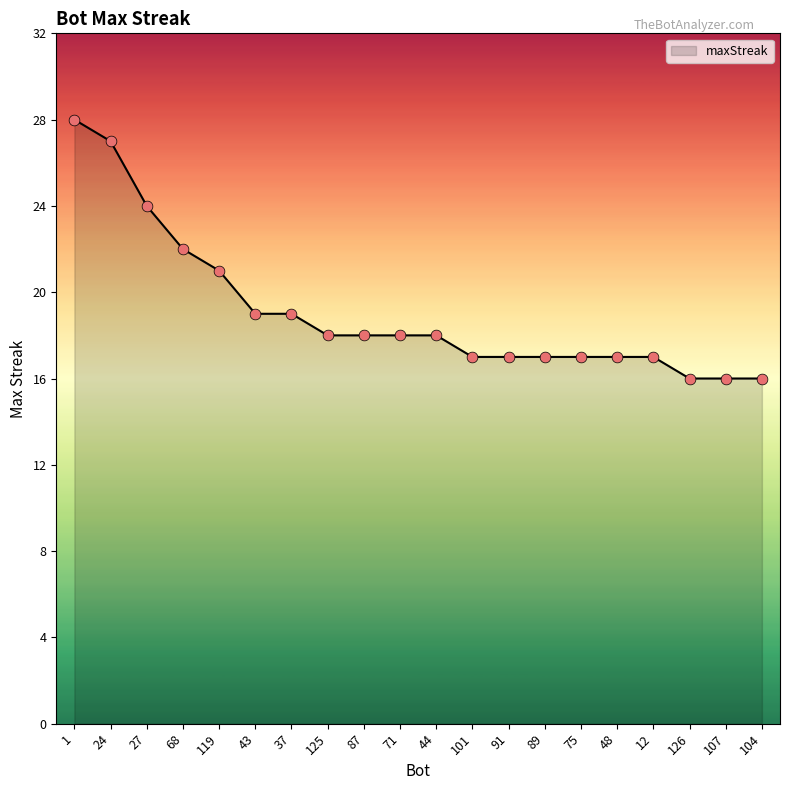

Between 68 and 1, which is larger?

1